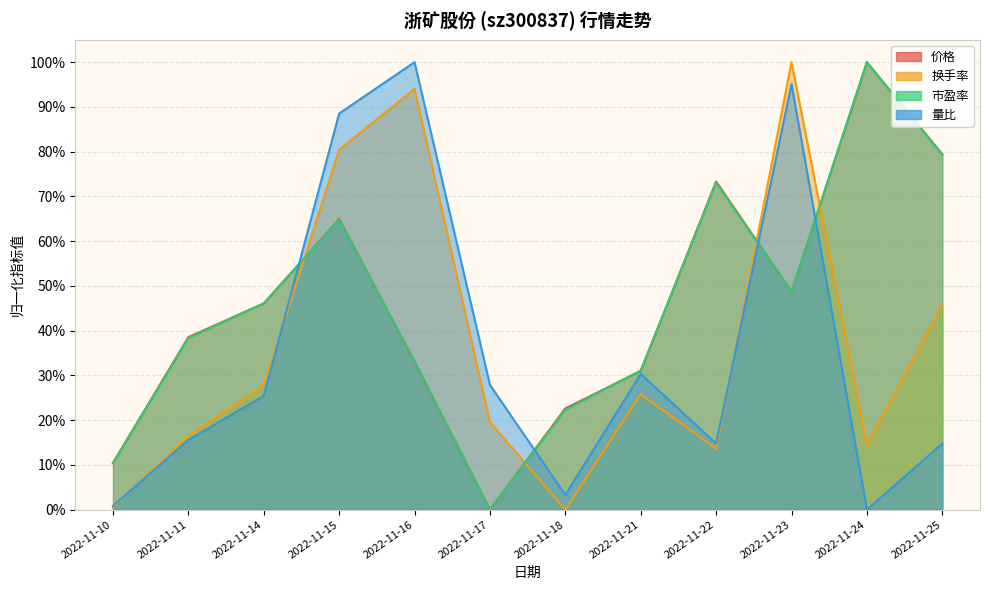

How many lines are shown in the chart?

4